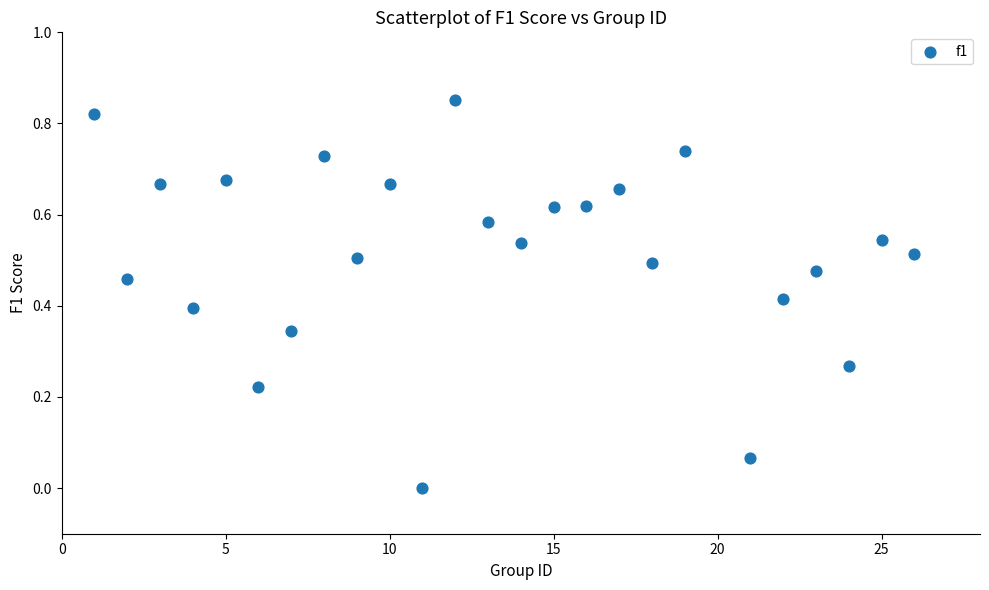

What is the range of X values (max minus min)?

25.0